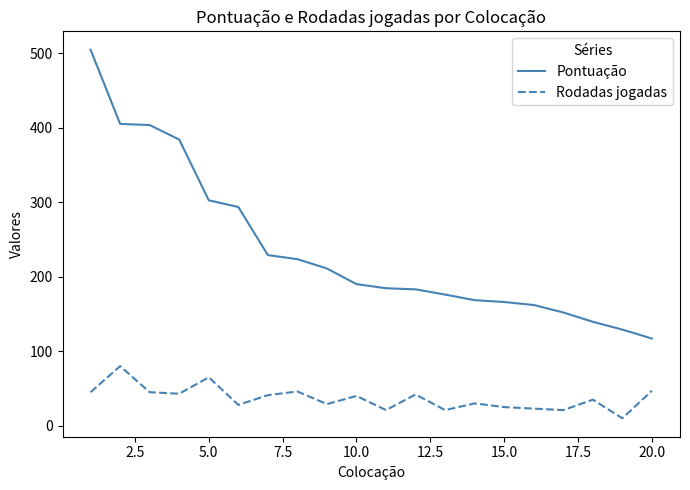

Rank the series by their maximum value, from lowest to highest.

Rodadas jogadas, Pontuação